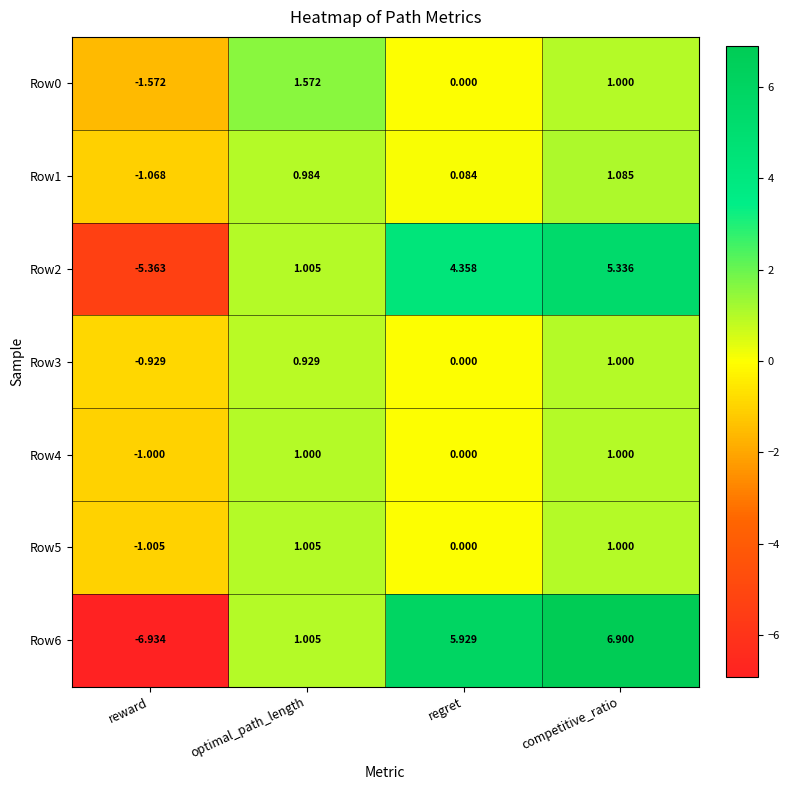

Rank the categories by Row5 value from highest to lowest.

optimal_path_length, competitive_ratio, regret, reward